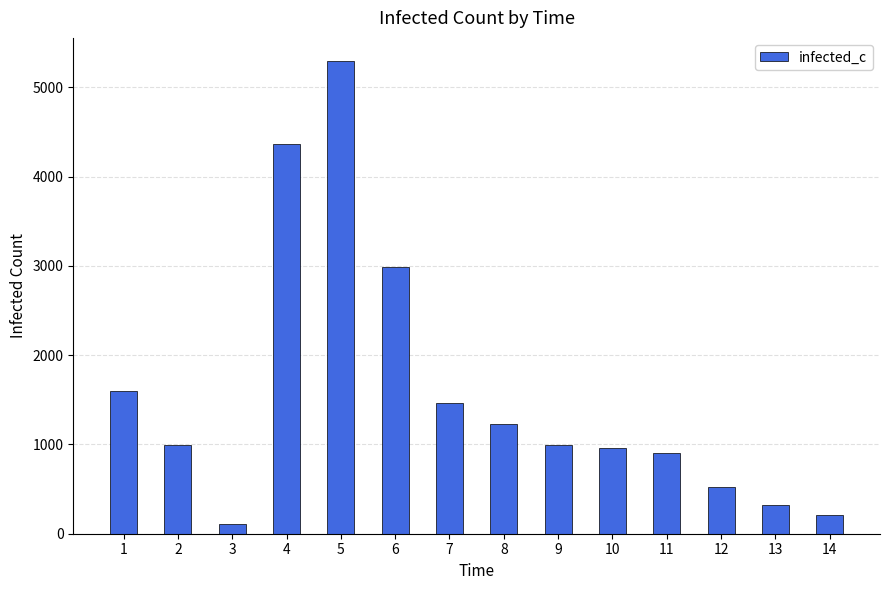

What is the value of the 1st bar from the left?

1604